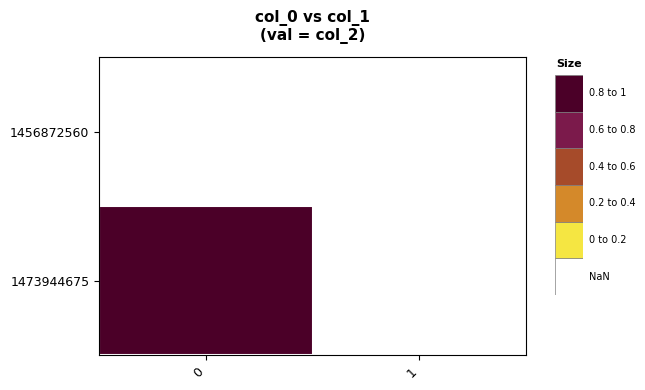

How many distinct data groups are displayed?

2